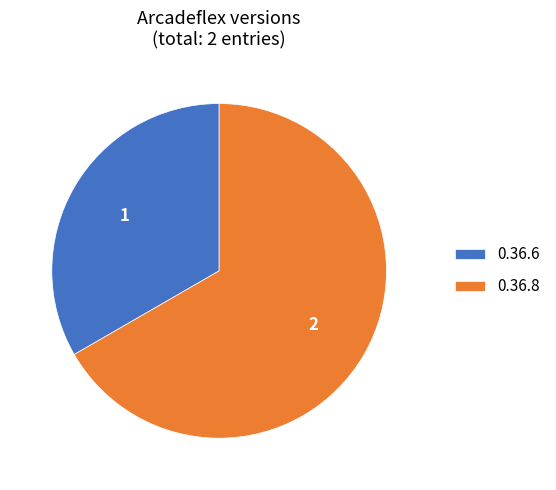

Do 0.36.8 and 0.36.6 together represent more than half of the pie?

Yes